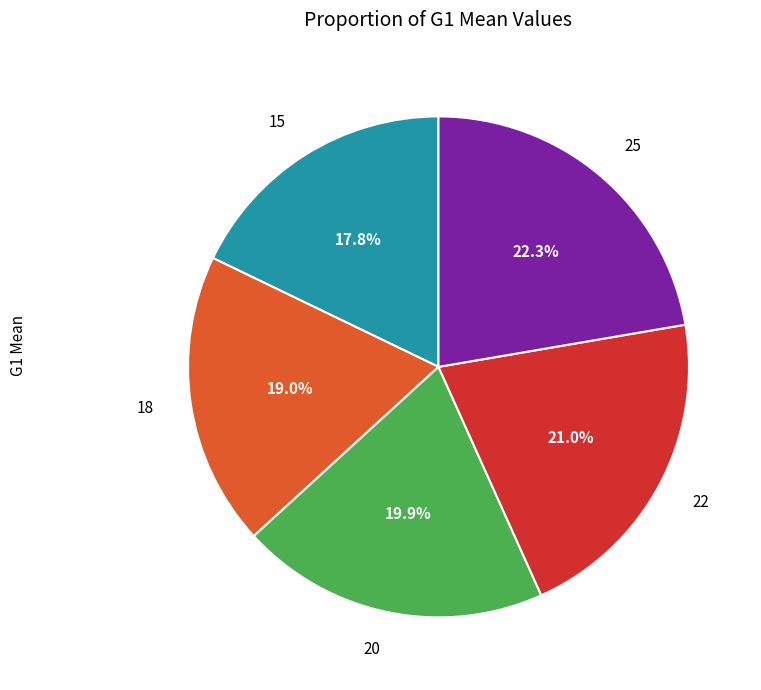

To the nearest percent, what is the average slice percentage?

20%